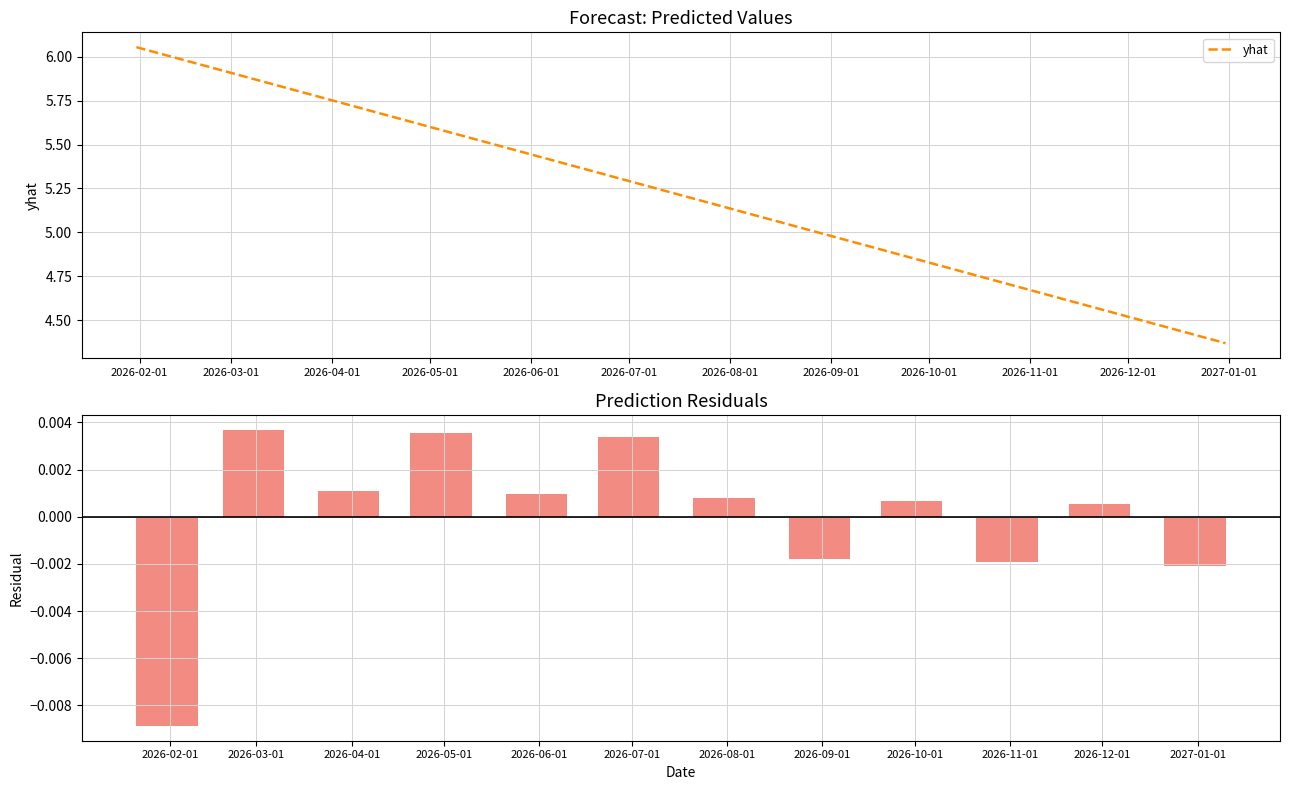

How many values in the yhat series are below 5?

5